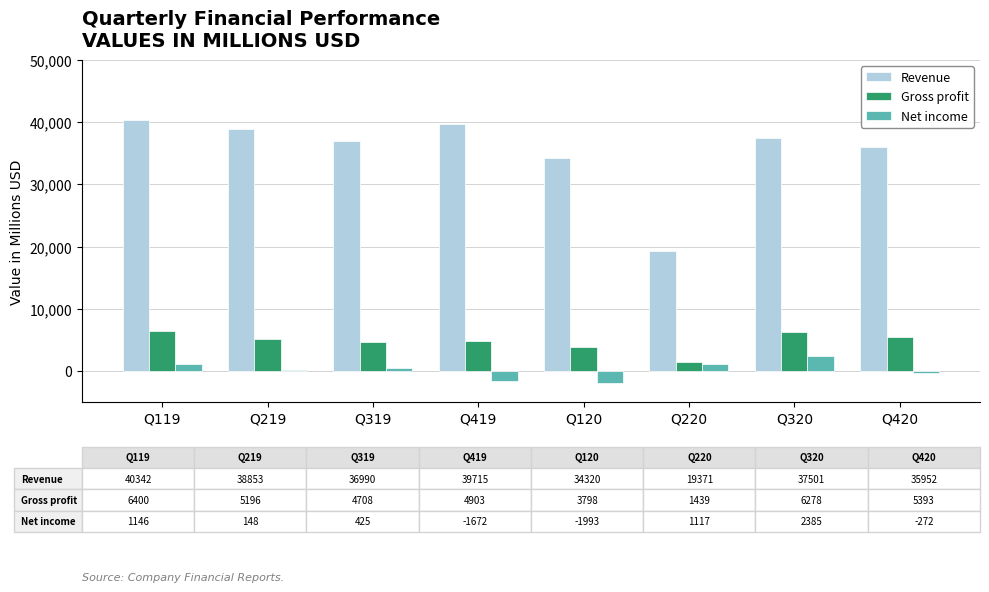

At which category does the chart reach its peak across all series?

Q119